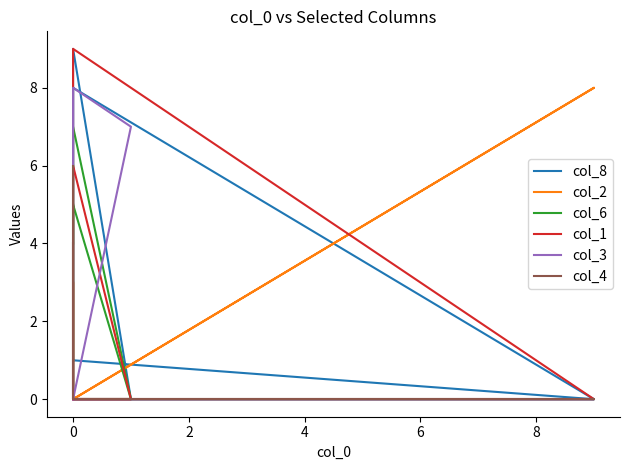

Which series changed the most between −2 and 0?

col_6